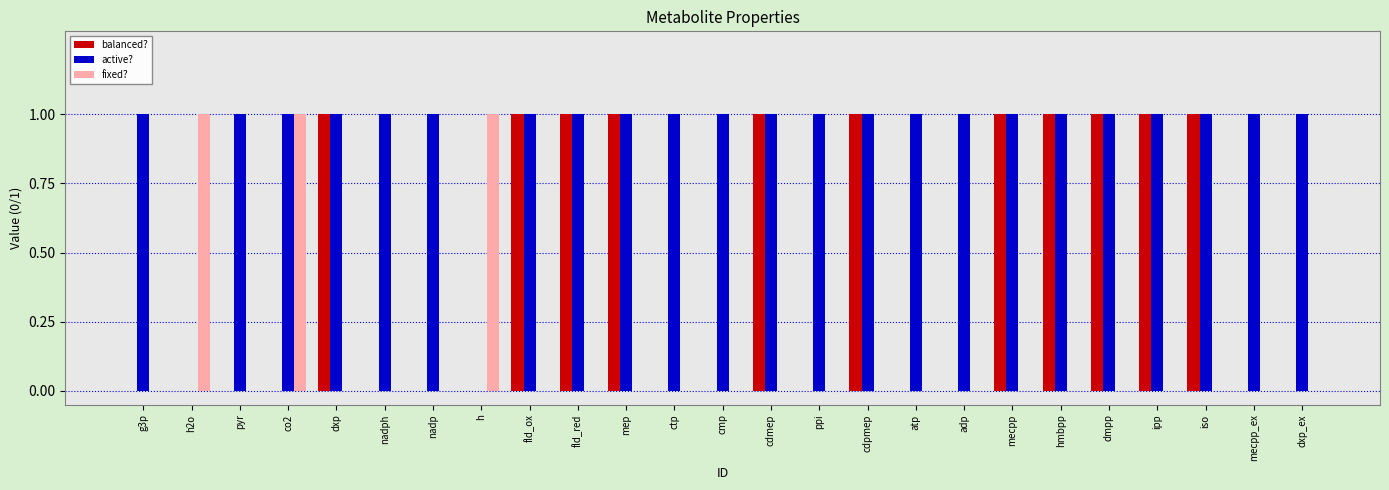

How many fixed? values are between 0 and 1?

25